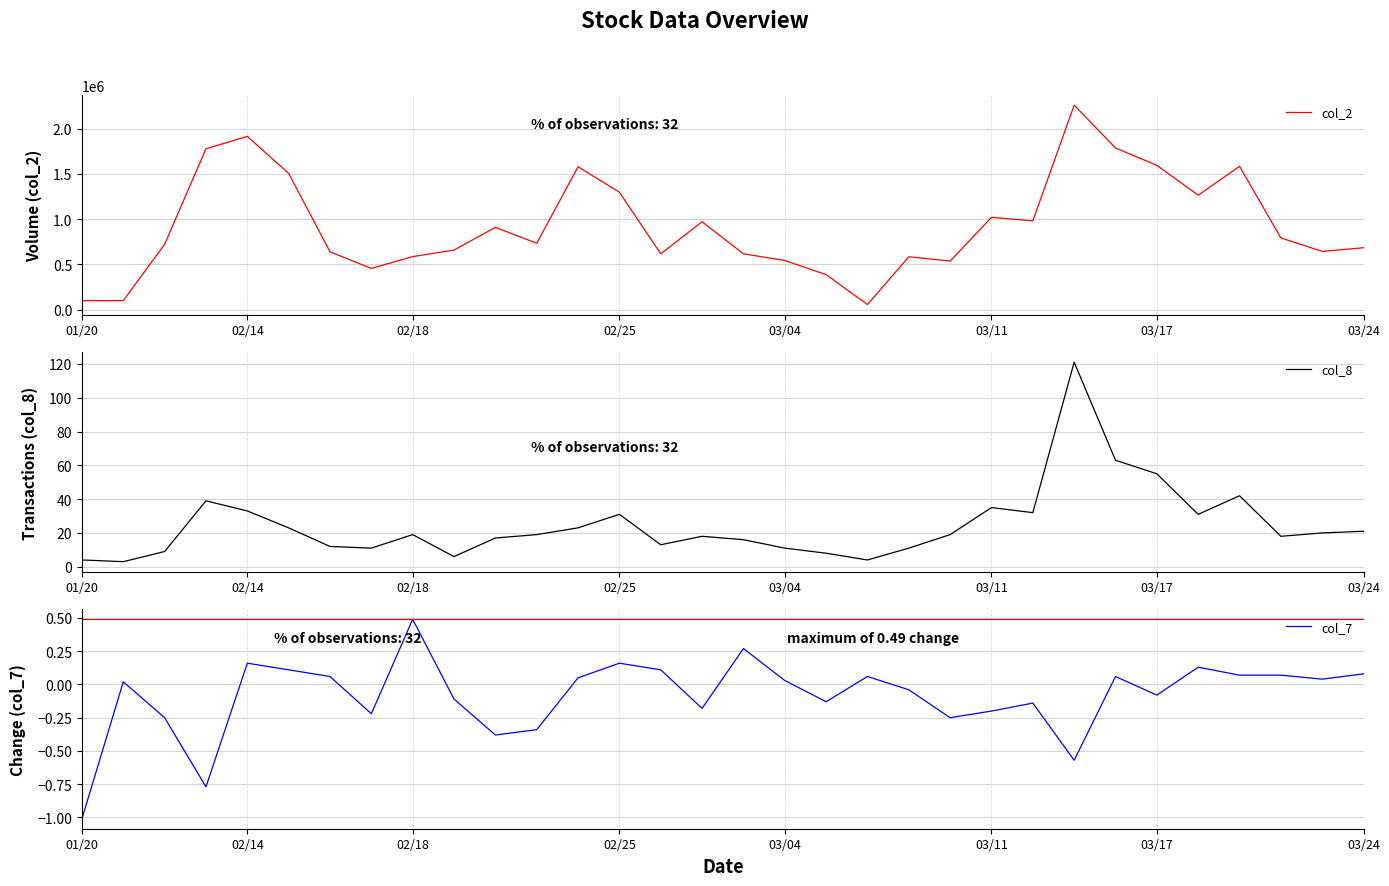

True or false: col_8 and col_2 intersect in this chart.

False